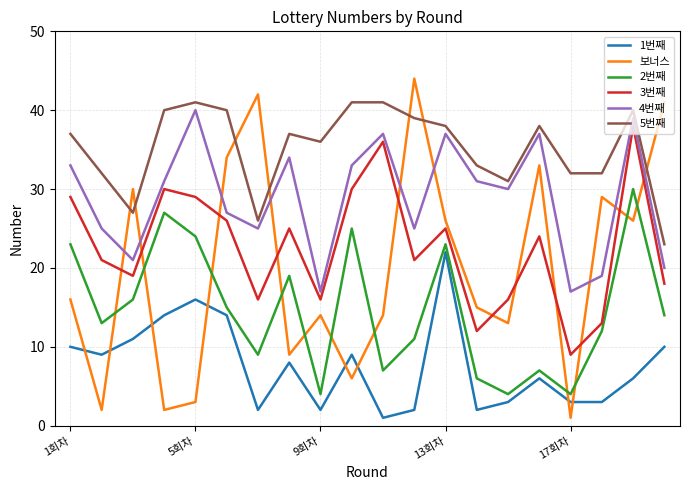

Which series has the widest spread of values?

보너스